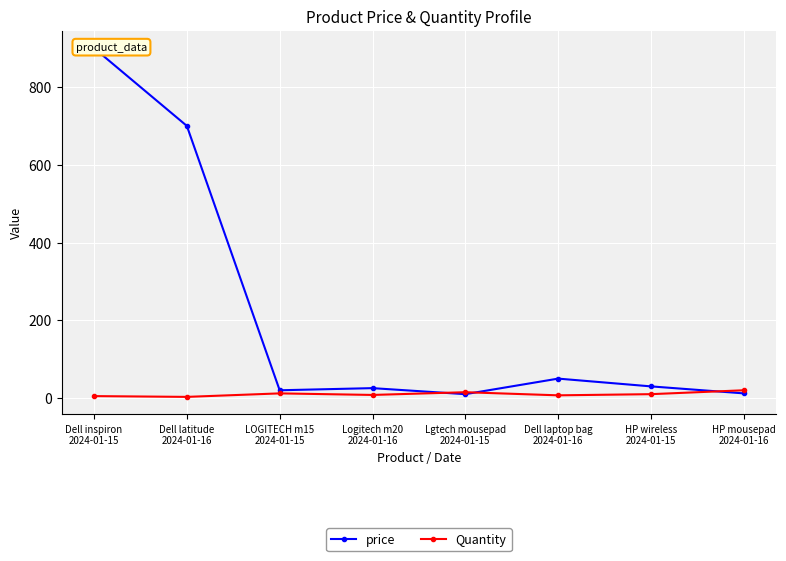

Which has a higher value, HP wireless
2024-01-15 or LOGITECH m15
2024-01-15?

HP wireless
2024-01-15